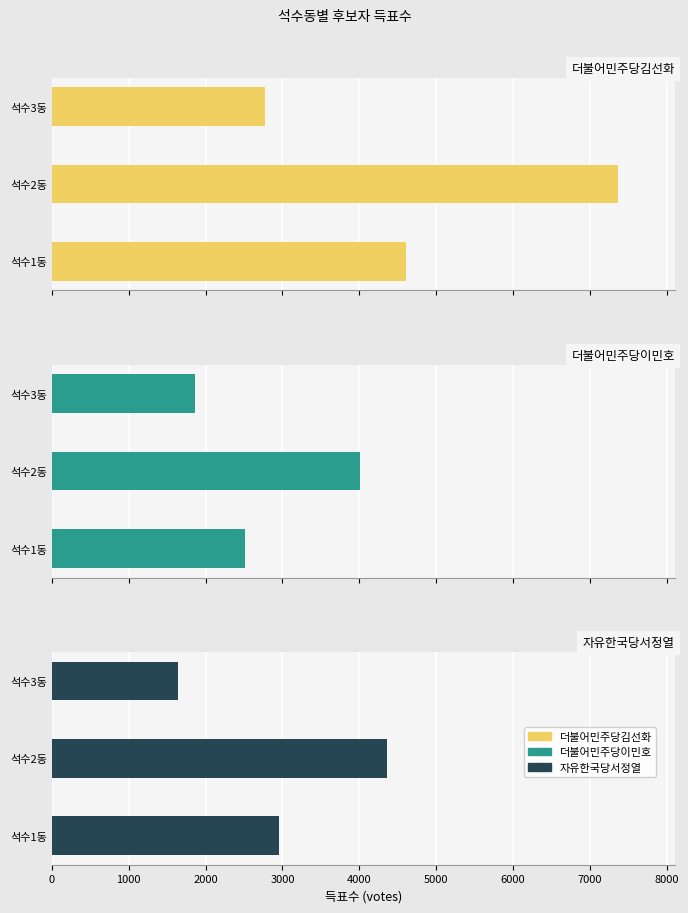

Reading left to right, list all the values displayed in this chart.

더불어민주당김선화: 4607	7369	2778
더불어민주당이민호: 2516	4004	1862
자유한국당서정열: 2956	4355	1645